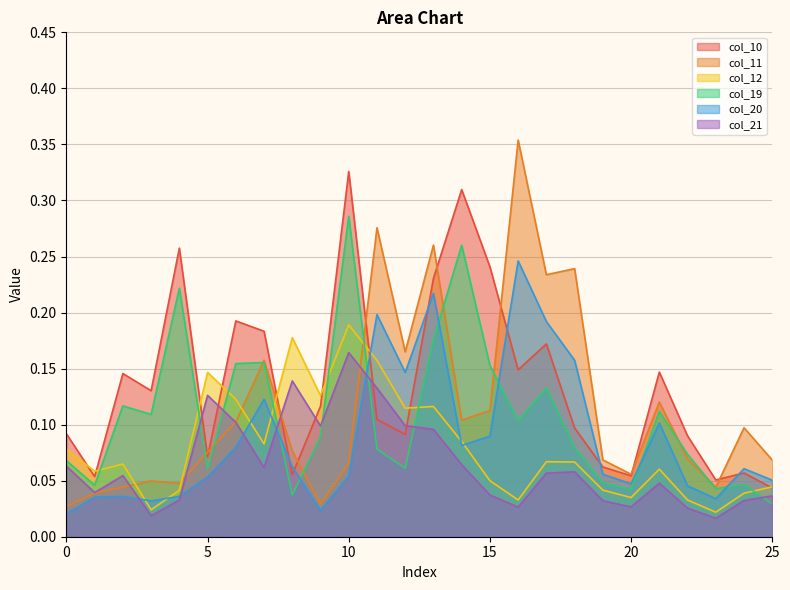

How many series are shown in this chart?

6